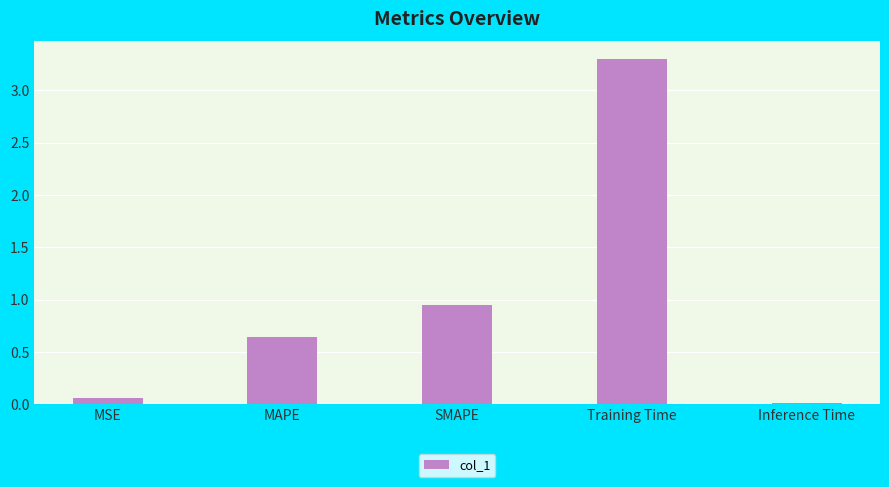

What is the value of the 4th bar from the left?

3.3